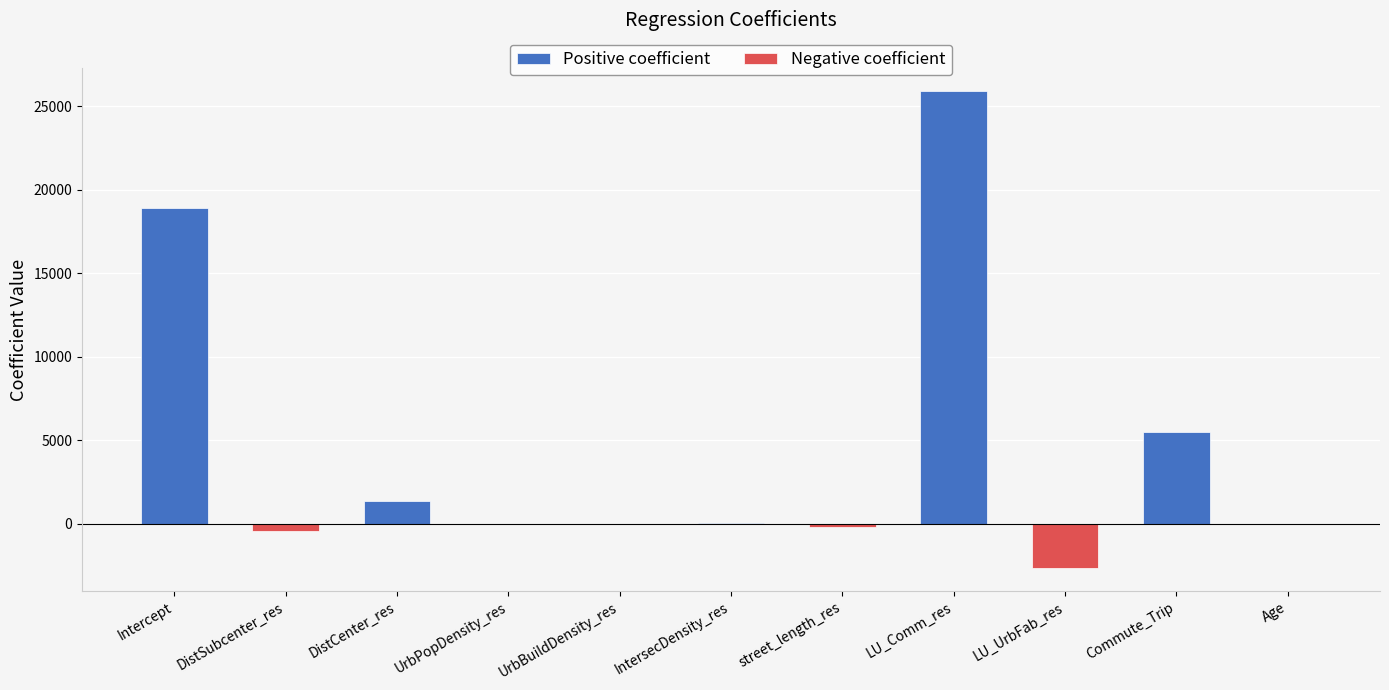

True or false: Negative coefficient has a value of 0.0 at Commute_Trip.

True